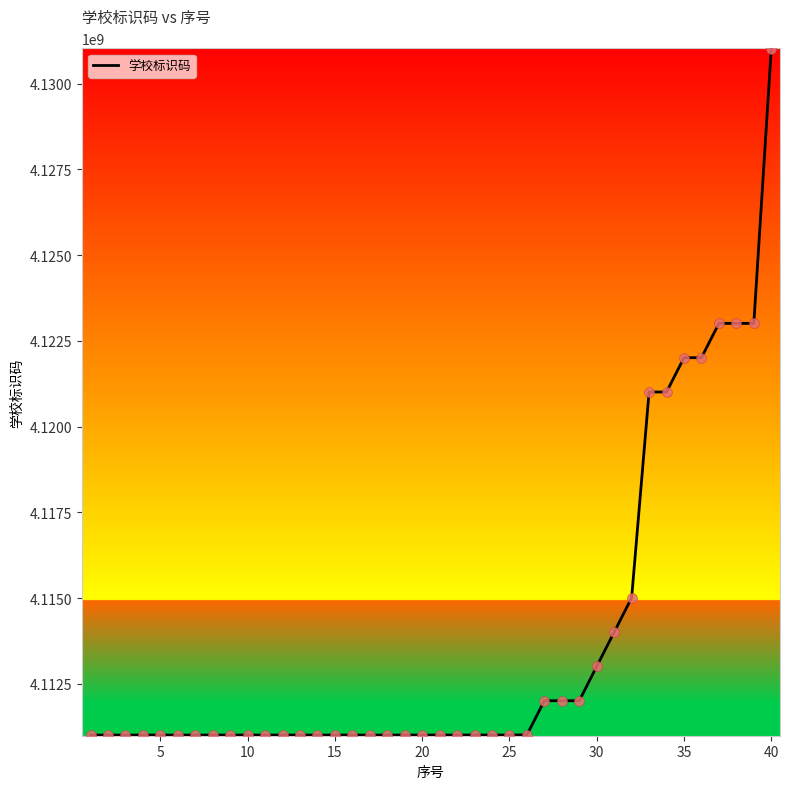

What is the maximum value shown in the chart?

4131010251